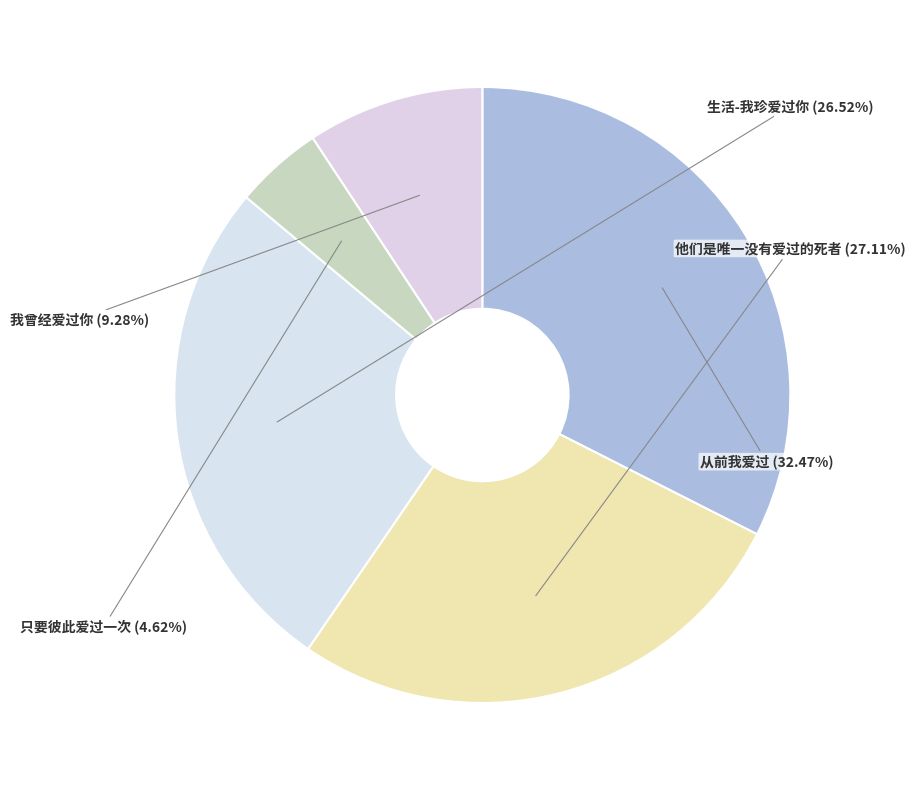

Is there any slice that represents more than half of the pie?

No